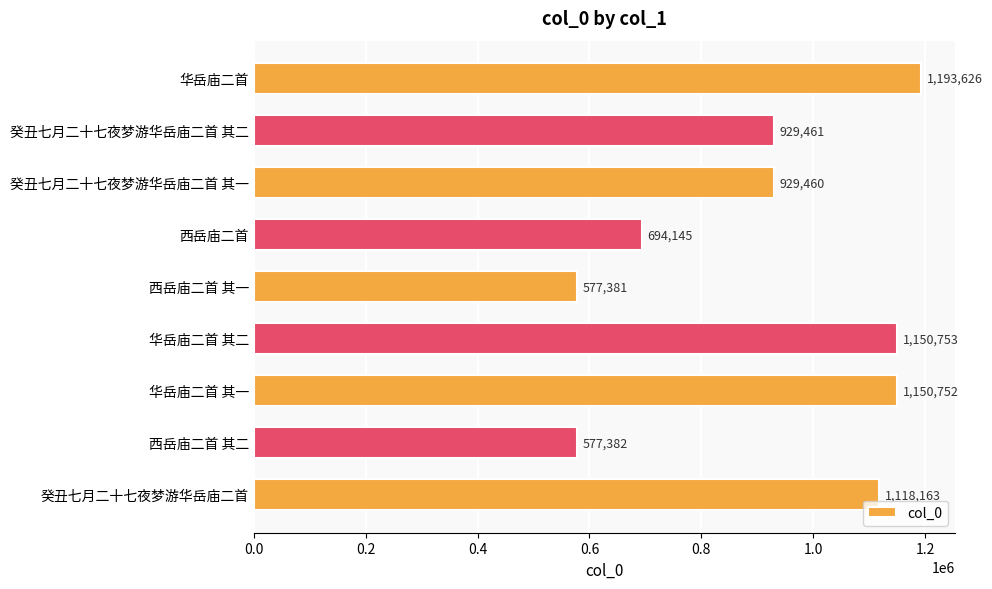

True or false: the data shows 413814 at 华岳庙二首 其一.

False